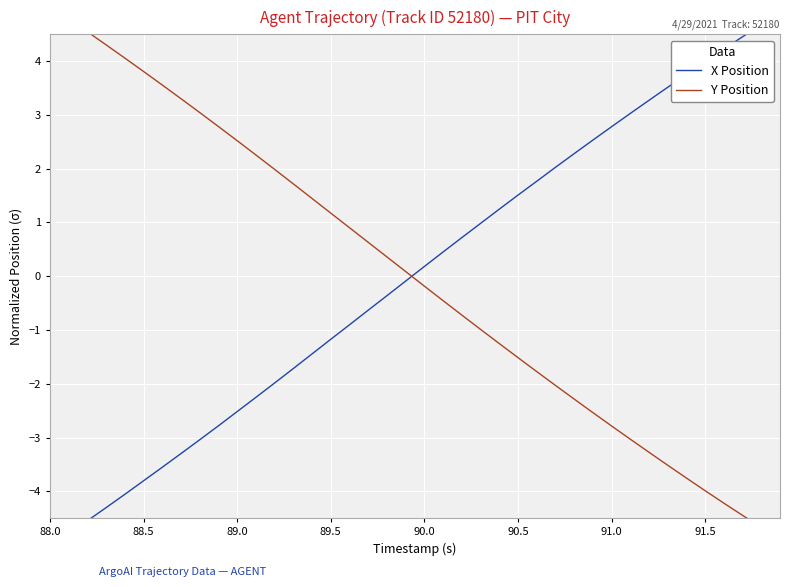

Reading right to left, extract all data points from this chart.

X Position: 4.9	4.7	4.5	4.2	4.0	3.8	3.5	3.3	3.0	2.8	2.5	2.3	2.0	1.8	1.5	1.2	1.0	0.7	0.5	0.2	-0.1	-0.4	-0.6	-0.9	-1.2	-1.4	-1.7	-2.0	-2.3	-2.5	-2.8	-3.0	-3.3	-3.6	-3.8	-4.1	-4.3	-4.5	-4.8	-5.0
Y Position: -4.9	-4.7	-4.4	-4.2	-4.0	-3.8	-3.5	-3.3	-3.0	-2.8	-2.5	-2.3	-2.0	-1.8	-1.5	-1.3	-1.0	-0.7	-0.5	-0.2	0.1	0.4	0.6	0.9	1.2	1.4	1.7	2.0	2.3	2.5	2.8	3.0	3.3	3.6	3.8	4.1	4.3	4.5	4.8	5.0